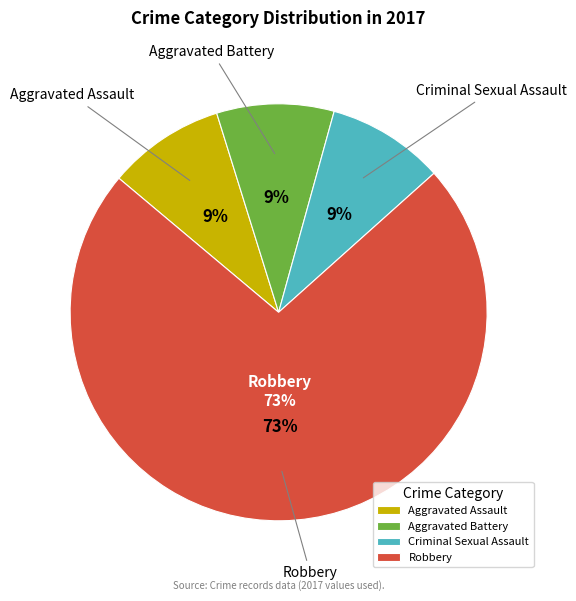

What is the change in value from Criminal Sexual Assault to Robbery?

+7